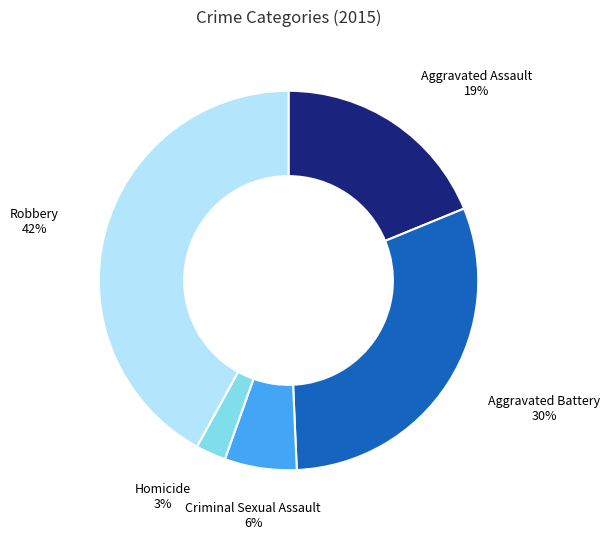

Rank the categories by value from lowest to highest.

Homicide, Criminal Sexual Assault, Aggravated Assault, Aggravated Battery, Robbery